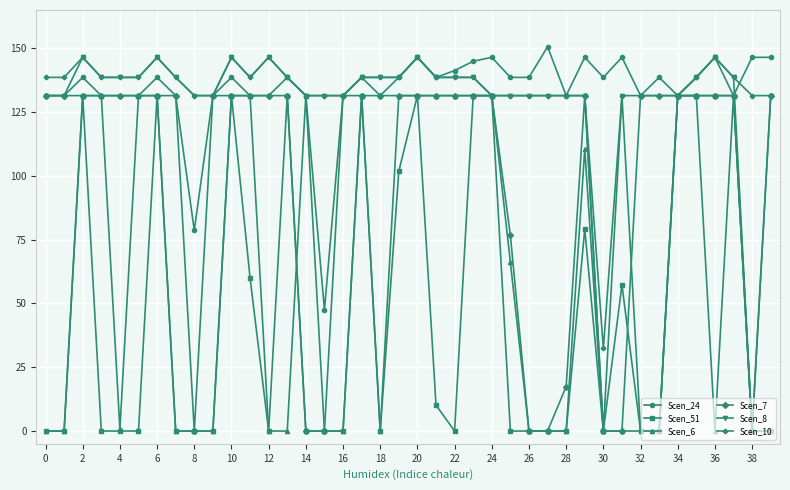

Which series has the widest spread of values?

Scen_8